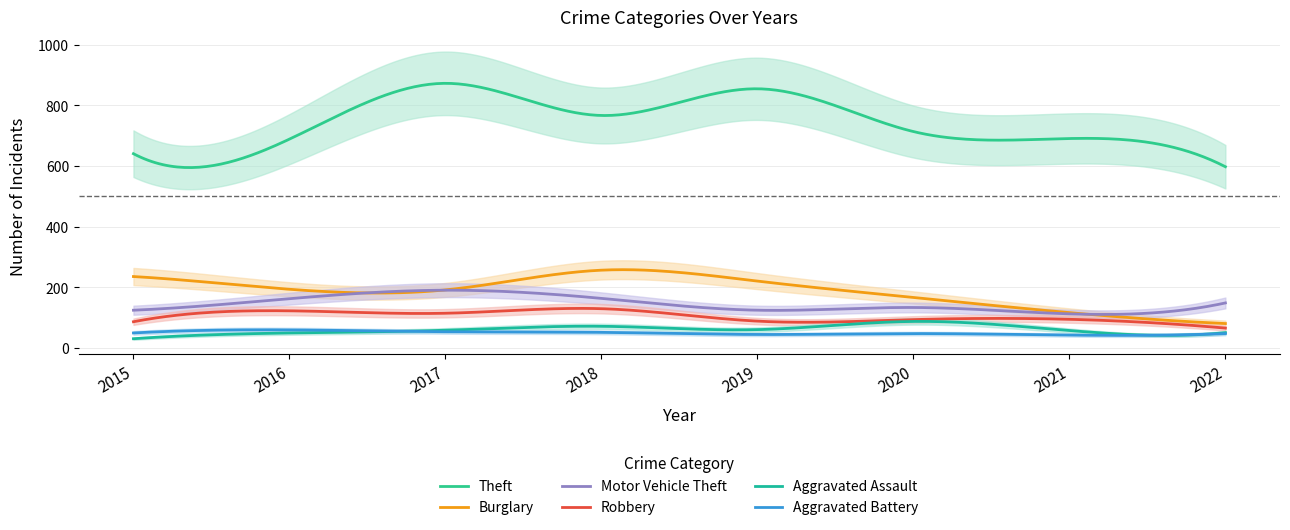

What is the spread (max minus min) of values at 2017?

819